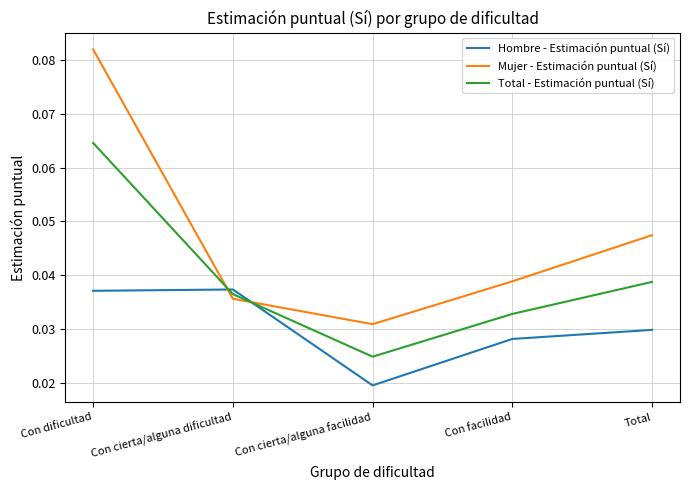

List the series in order of their peak value, highest first.

Mujer - Estimación puntual (Sí), Total - Estimación puntual (Sí), Hombre - Estimación puntual (Sí)